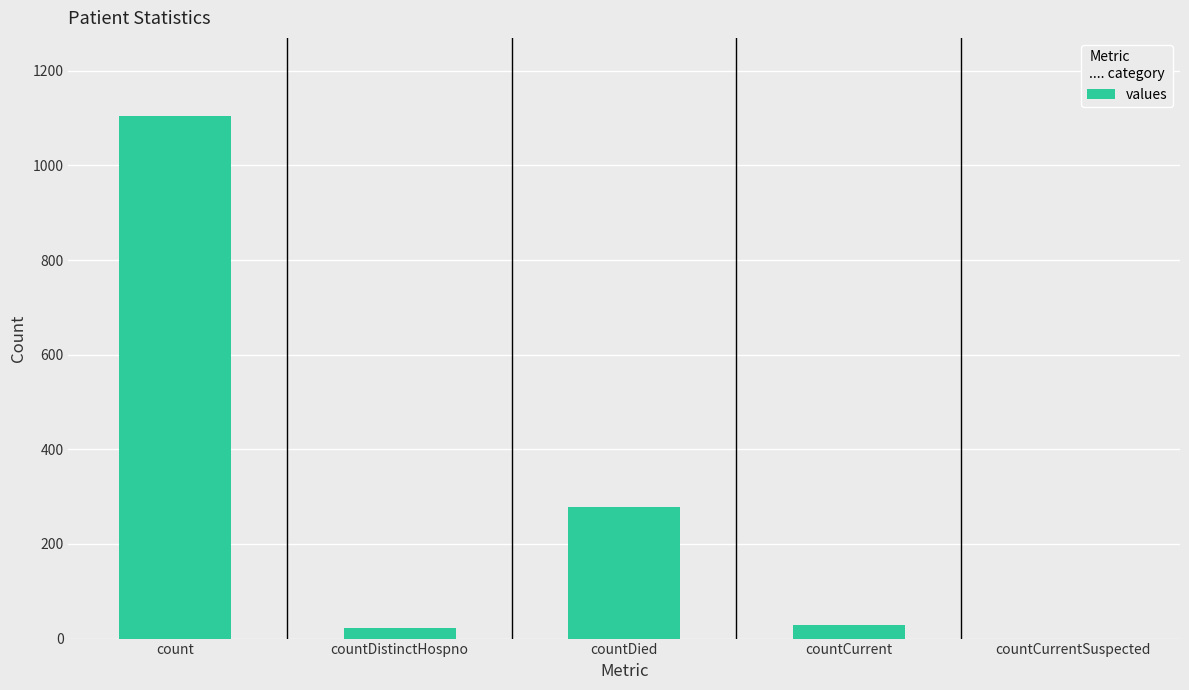

Reading right to left, transcribe all the data shown in this chart.

0	29	279	23	1104